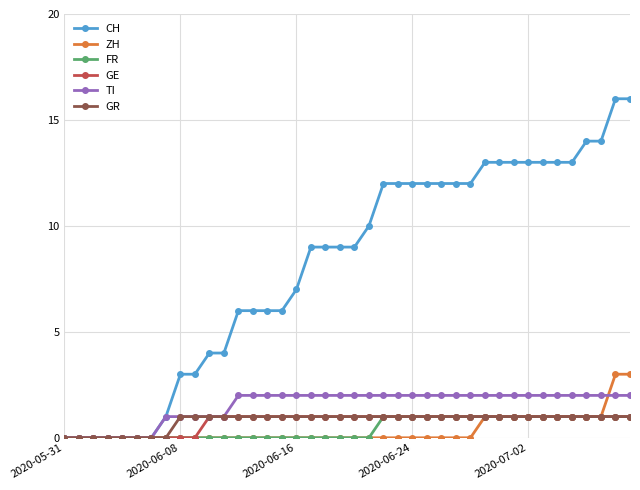

What is the greatest value displayed?

16